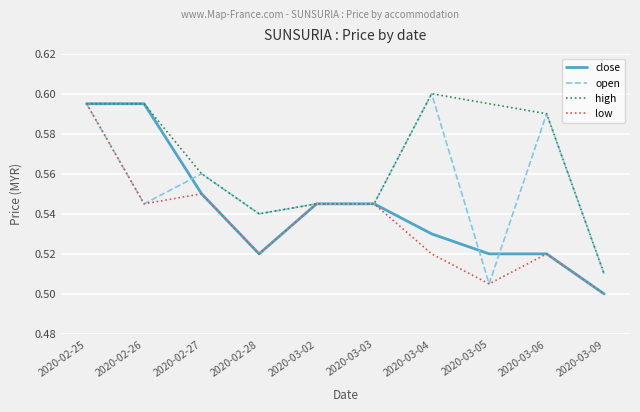

Is it true that close equals 0.8 at 2020-03-02?

False